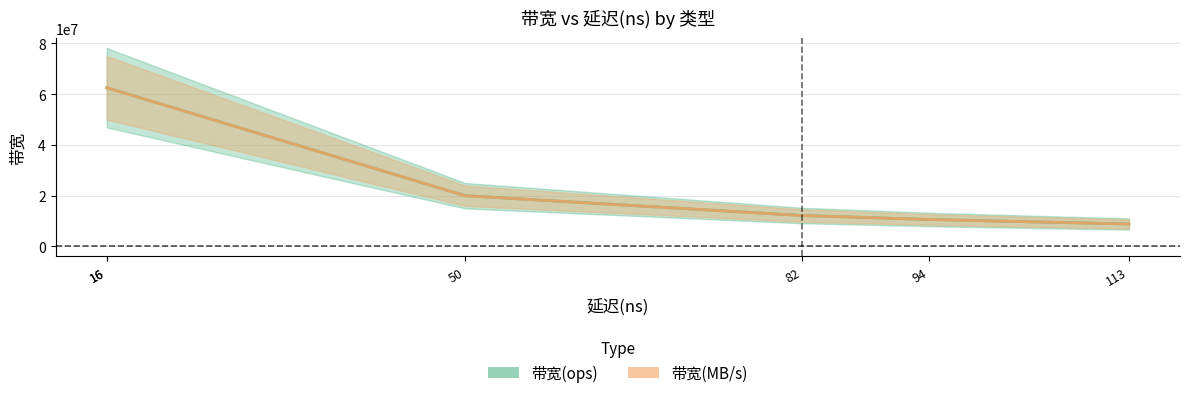

Is it true that 带宽(MB/s) [scaled] equals 10625000 at 94?

True